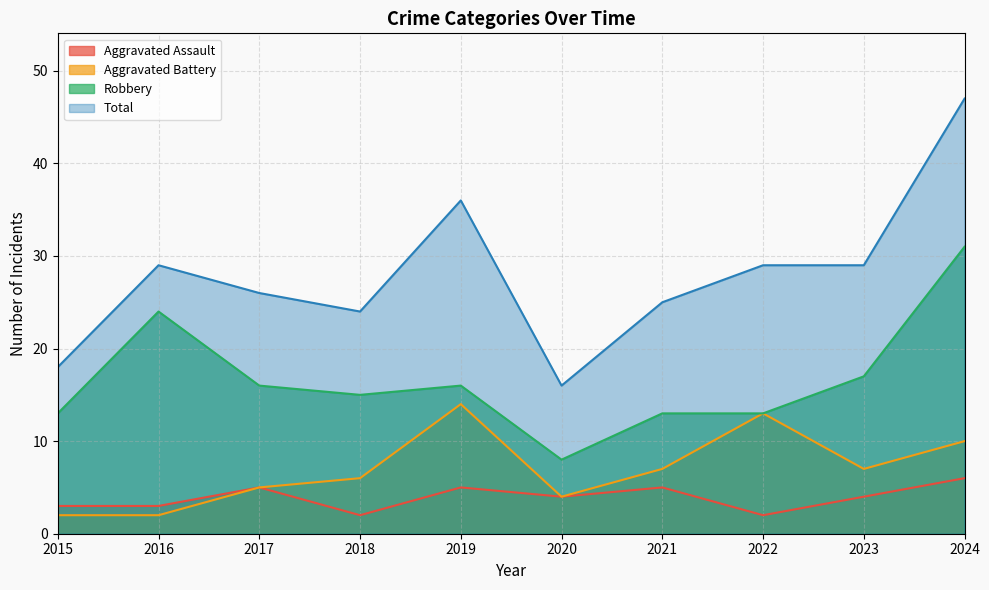

How many data points in Total are less than 29?

5